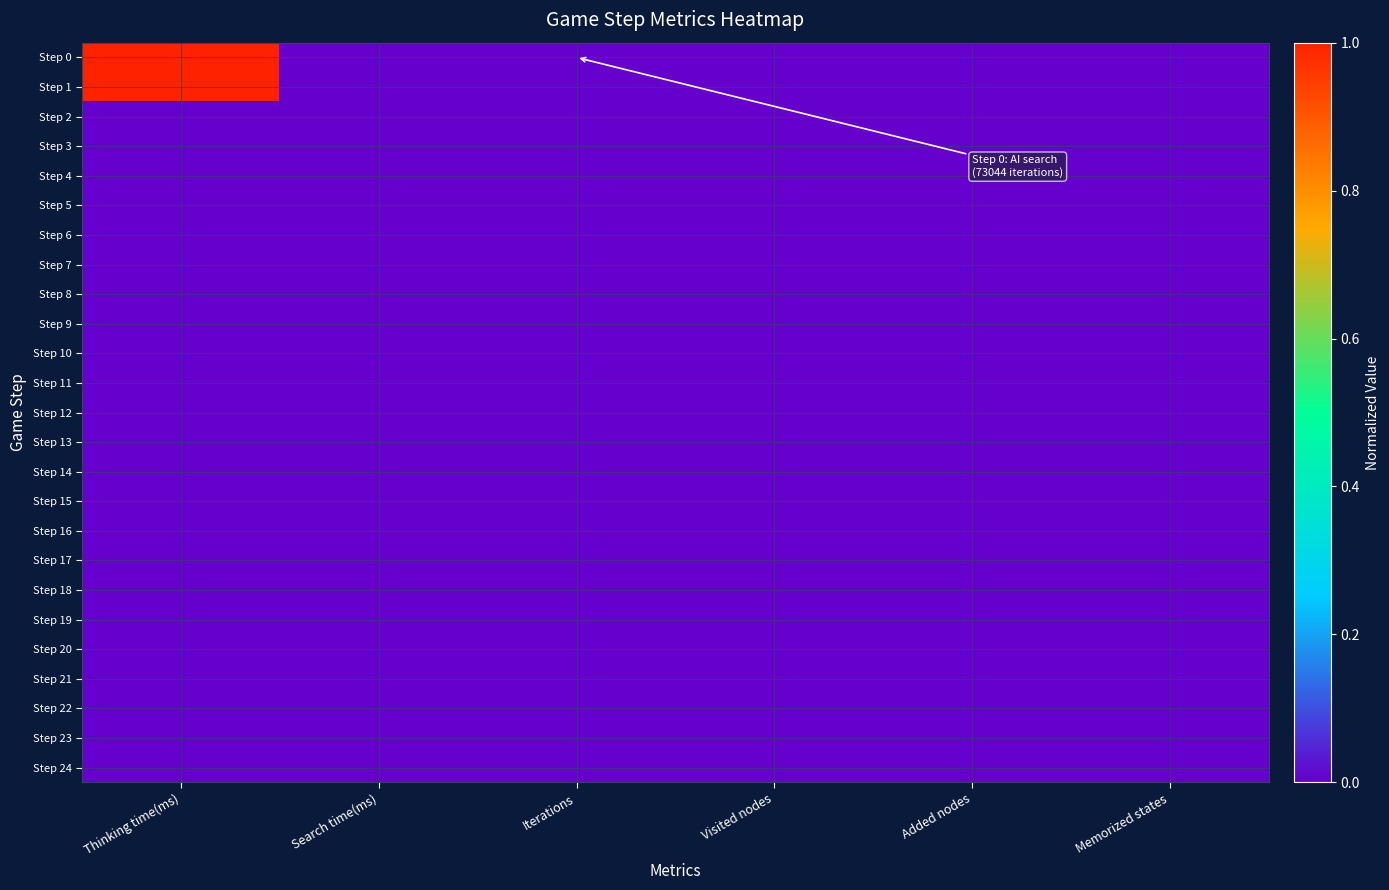

Reading left to right, what are all the values shown in this chart?

Step 0: Thinking time(ms)=1.0	Search time(ms)=0.0	Iterations=0.0	Visited nodes=0.0	Added nodes=0.0	Memorized states=0.0
Step 1: Thinking time(ms)=1.0	Search time(ms)=0.0	Iterations=0.0	Visited nodes=0.0	Added nodes=0.0	Memorized states=0.0
Step 2: Thinking time(ms)=0.0	Search time(ms)=0.0	Iterations=0.0	Visited nodes=0.0	Added nodes=0.0	Memorized states=0.0
Step 3: Thinking time(ms)=0.0	Search time(ms)=0.0	Iterations=0.0	Visited nodes=0.0	Added nodes=0.0	Memorized states=0.0
Step 4: Thinking time(ms)=0.0	Search time(ms)=0.0	Iterations=0.0	Visited nodes=0.0	Added nodes=0.0	Memorized states=0.0
Step 5: Thinking time(ms)=0.0	Search time(ms)=0.0	Iterations=0.0	Visited nodes=0.0	Added nodes=0.0	Memorized states=0.0
Step 6: Thinking time(ms)=0.0	Search time(ms)=0.0	Iterations=0.0	Visited nodes=0.0	Added nodes=0.0	Memorized states=0.0
Step 7: Thinking time(ms)=0.0	Search time(ms)=0.0	Iterations=0.0	Visited nodes=0.0	Added nodes=0.0	Memorized states=0.0
Step 8: Thinking time(ms)=0.0	Search time(ms)=0.0	Iterations=0.0	Visited nodes=0.0	Added nodes=0.0	Memorized states=0.0
Step 9: Thinking time(ms)=0.0	Search time(ms)=0.0	Iterations=0.0	Visited nodes=0.0	Added nodes=0.0	Memorized states=0.0
Step 10: Thinking time(ms)=0.0	Search time(ms)=0.0	Iterations=0.0	Visited nodes=0.0	Added nodes=0.0	Memorized states=0.0
Step 11: Thinking time(ms)=0.0	Search time(ms)=0.0	Iterations=0.0	Visited nodes=0.0	Added nodes=0.0	Memorized states=0.0
Step 12: Thinking time(ms)=0.0	Search time(ms)=0.0	Iterations=0.0	Visited nodes=0.0	Added nodes=0.0	Memorized states=0.0
Step 13: Thinking time(ms)=0.0	Search time(ms)=0.0	Iterations=0.0	Visited nodes=0.0	Added nodes=0.0	Memorized states=0.0
Step 14: Thinking time(ms)=0.0	Search time(ms)=0.0	Iterations=0.0	Visited nodes=0.0	Added nodes=0.0	Memorized states=0.0
Step 15: Thinking time(ms)=0.0	Search time(ms)=0.0	Iterations=0.0	Visited nodes=0.0	Added nodes=0.0	Memorized states=0.0
Step 16: Thinking time(ms)=0.0	Search time(ms)=0.0	Iterations=0.0	Visited nodes=0.0	Added nodes=0.0	Memorized states=0.0
Step 17: Thinking time(ms)=0.0	Search time(ms)=0.0	Iterations=0.0	Visited nodes=0.0	Added nodes=0.0	Memorized states=0.0
Step 18: Thinking time(ms)=0.0	Search time(ms)=0.0	Iterations=0.0	Visited nodes=0.0	Added nodes=0.0	Memorized states=0.0
Step 19: Thinking time(ms)=0.0	Search time(ms)=0.0	Iterations=0.0	Visited nodes=0.0	Added nodes=0.0	Memorized states=0.0
Step 20: Thinking time(ms)=0.0	Search time(ms)=0.0	Iterations=0.0	Visited nodes=0.0	Added nodes=0.0	Memorized states=0.0
Step 21: Thinking time(ms)=0.0	Search time(ms)=0.0	Iterations=0.0	Visited nodes=0.0	Added nodes=0.0	Memorized states=0.0
Step 22: Thinking time(ms)=0.0	Search time(ms)=0.0	Iterations=0.0	Visited nodes=0.0	Added nodes=0.0	Memorized states=0.0
Step 23: Thinking time(ms)=0.0	Search time(ms)=0.0	Iterations=0.0	Visited nodes=0.0	Added nodes=0.0	Memorized states=0.0
Step 24: Thinking time(ms)=0.0	Search time(ms)=0.0	Iterations=0.0	Visited nodes=0.0	Added nodes=0.0	Memorized states=0.0